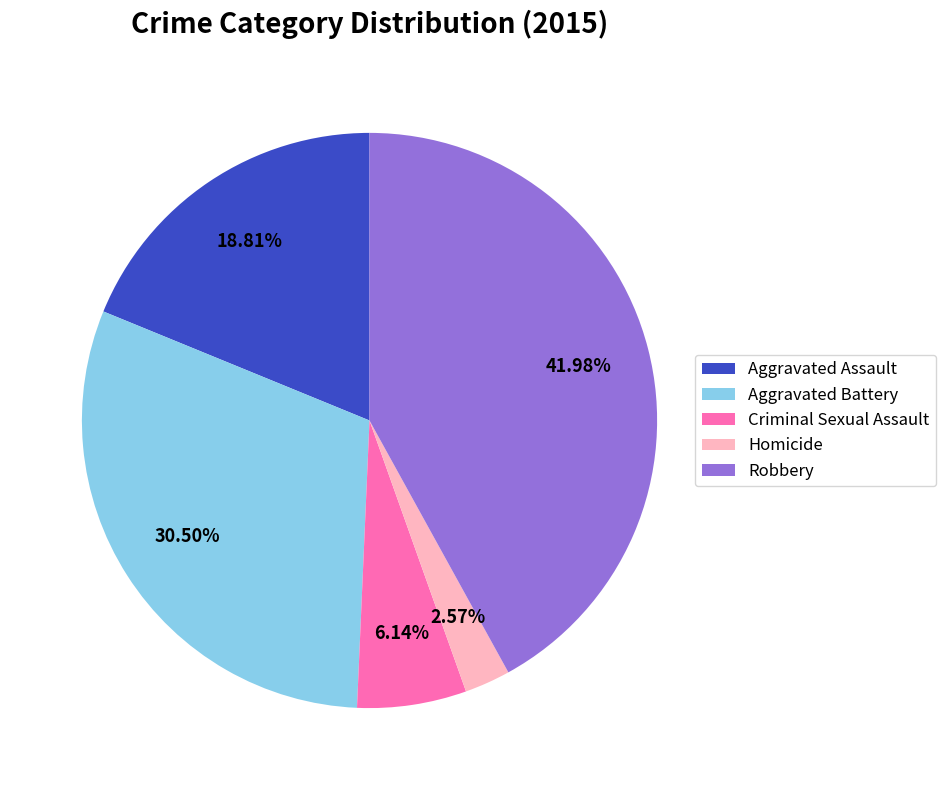

What is the total percentage of Homicide and Aggravated Battery?

33.1%